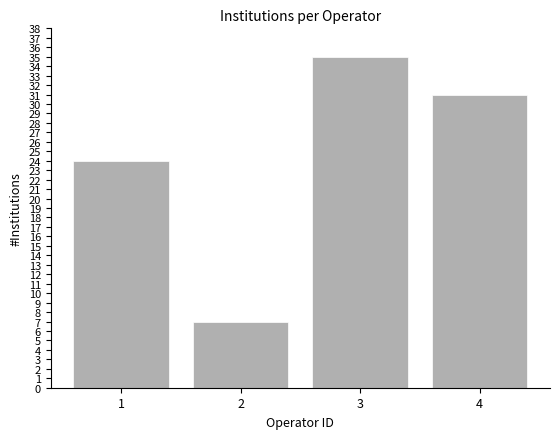

Read the value at 4.

31